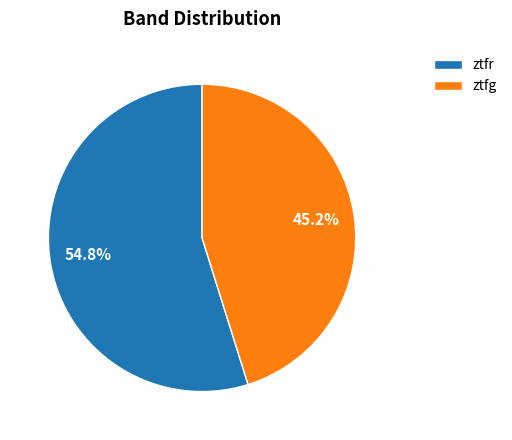

To the nearest percent, what portion does ztfg represent?

45%